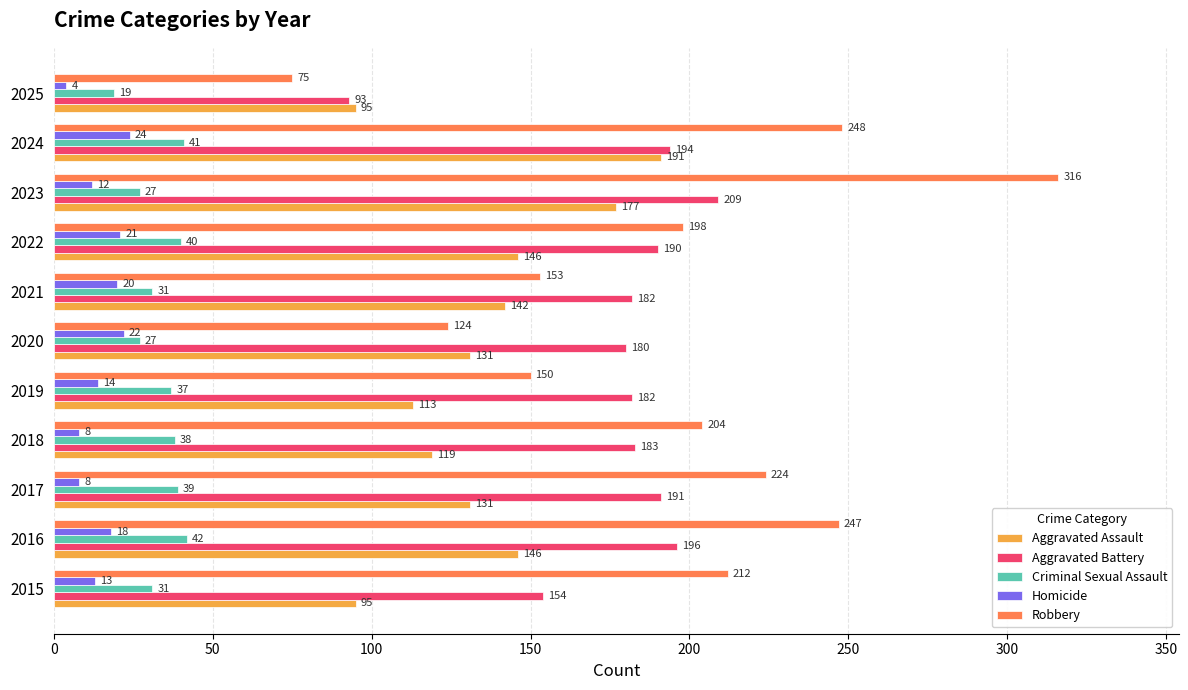

What is the difference between the maximum and minimum values in the Criminal Sexual Assault series?

23